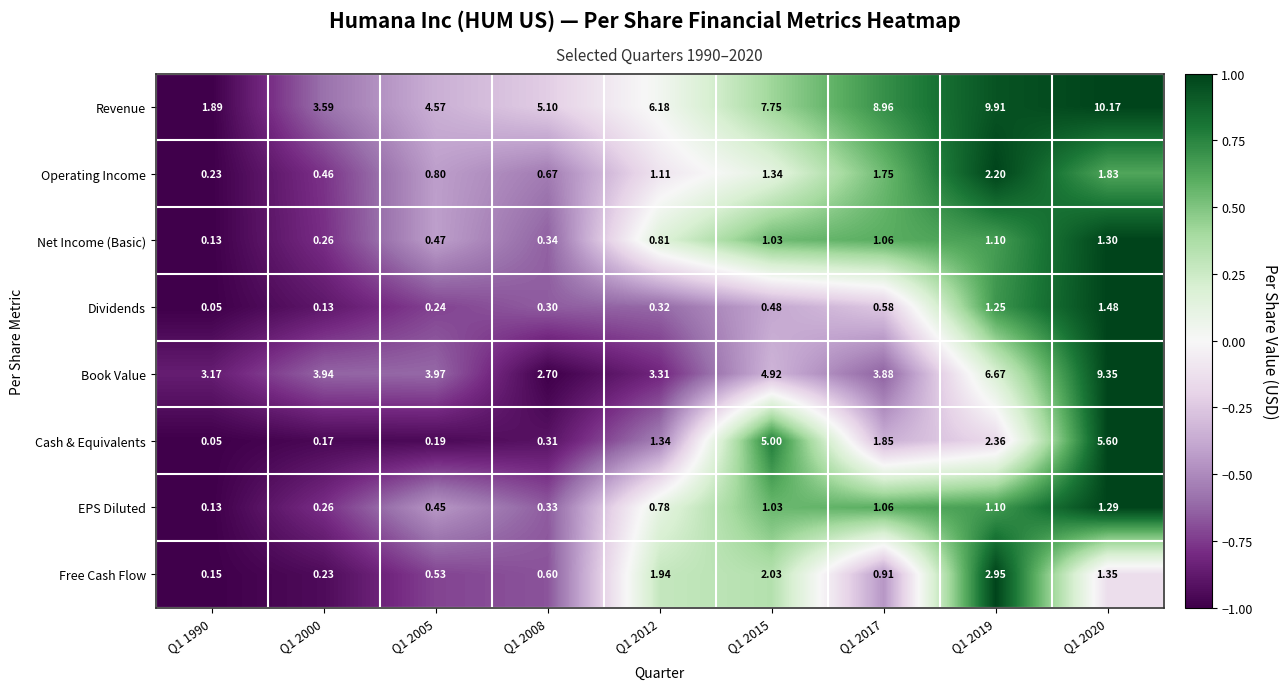

List the series in order of their peak value, highest first.

Revenue, Book Value, Cash & Equivalents, Free Cash Flow, Operating Income, Dividends, Net Income (Basic), EPS Diluted